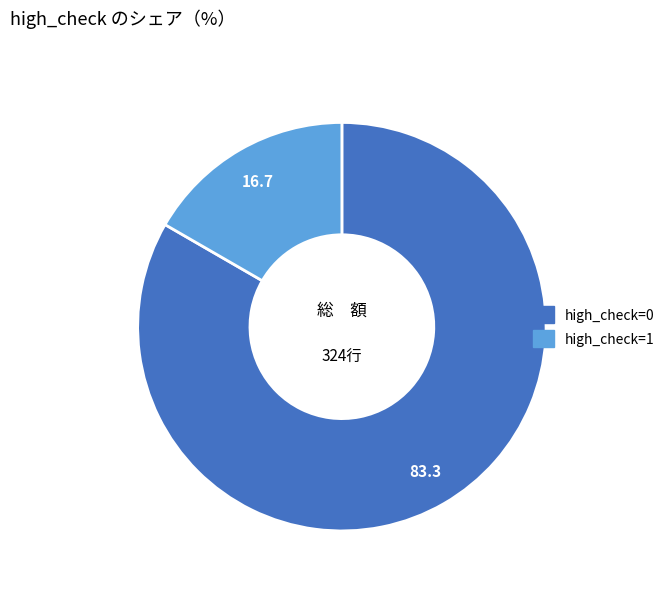

Which slice represents more than half of the pie?

high_check=0